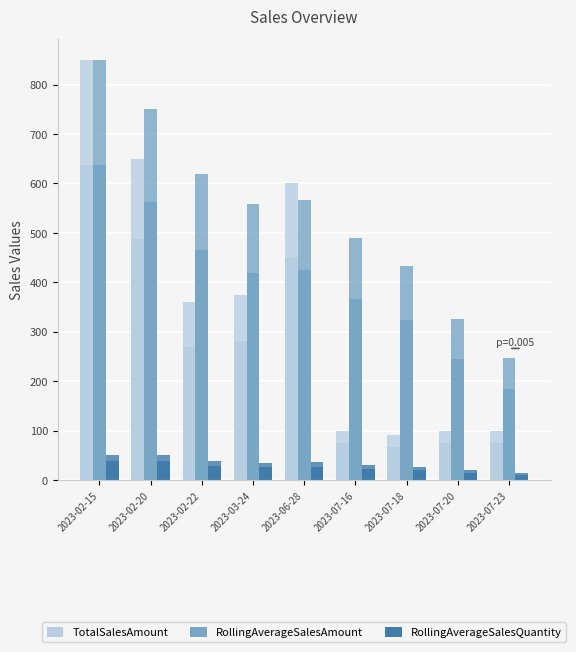

What are all the series names shown in the legend?

TotalSalesAmount, RollingAverageSalesAmount, RollingAverageSalesQuantity